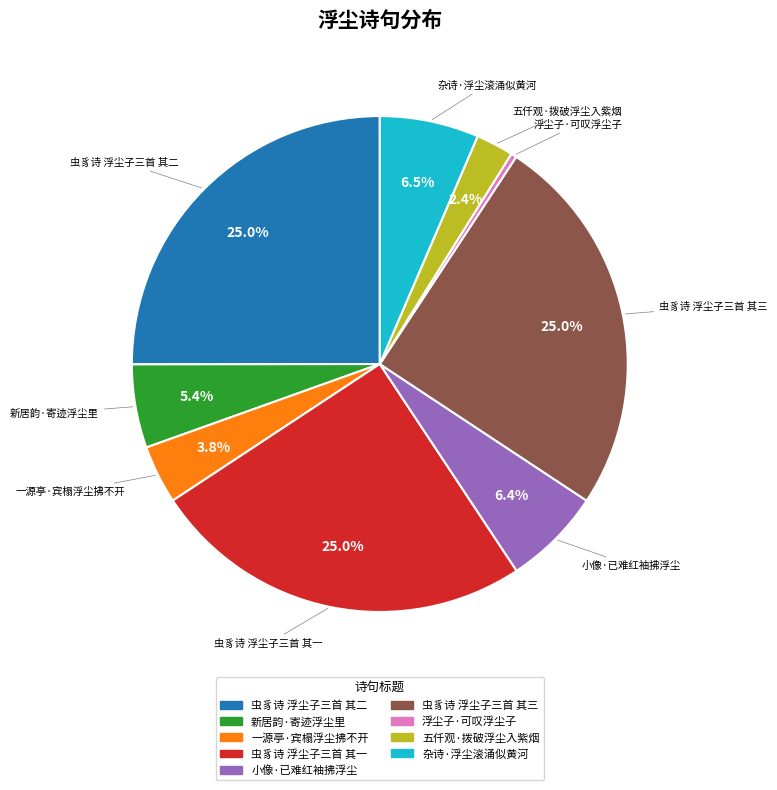

True or false: 浮尘子·可叹浮尘子 accounts for 0% of the total.

True